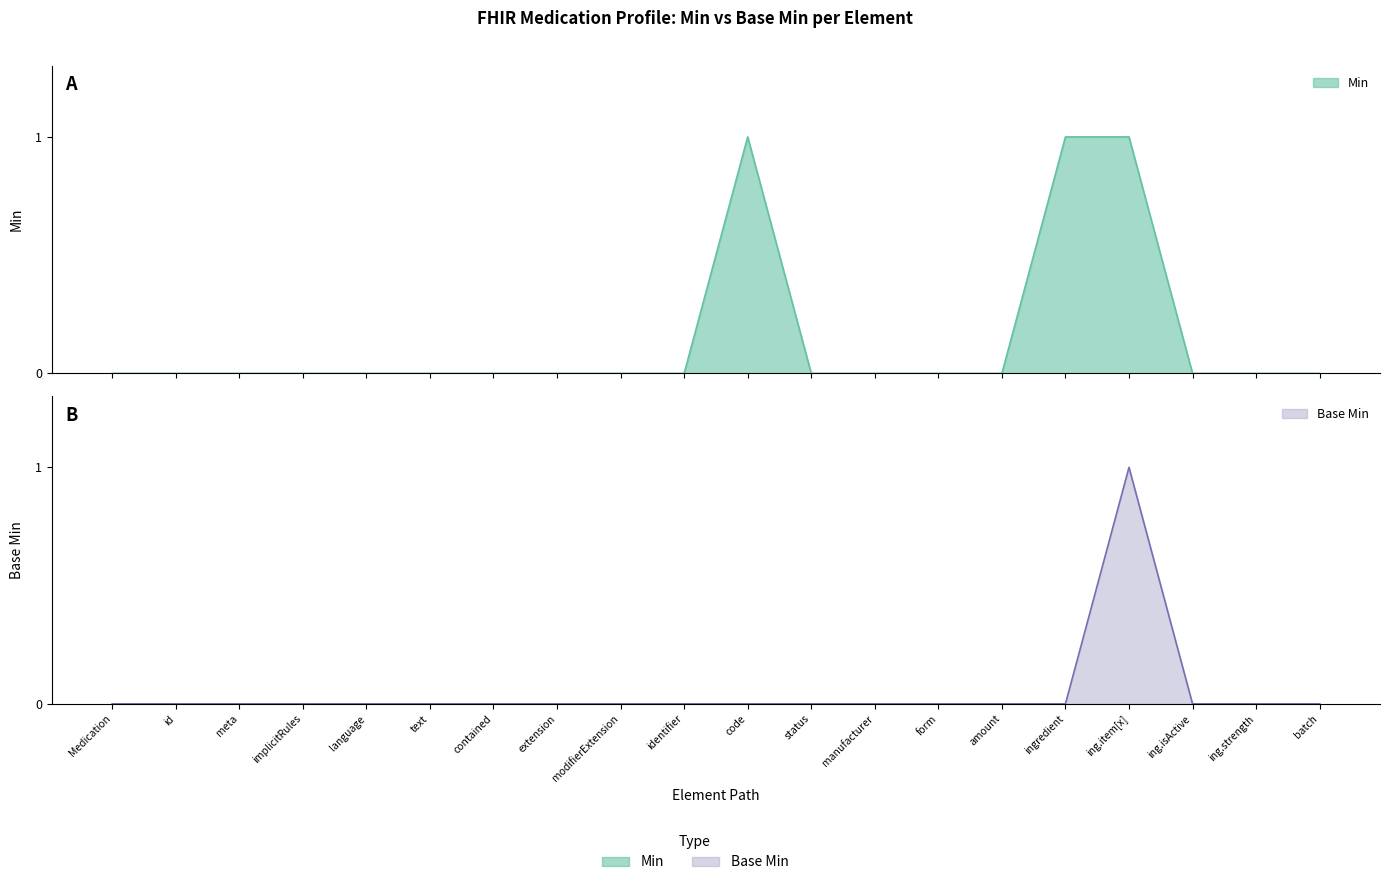

Rank the series by their average value, from lowest to highest.

Base Min, Min